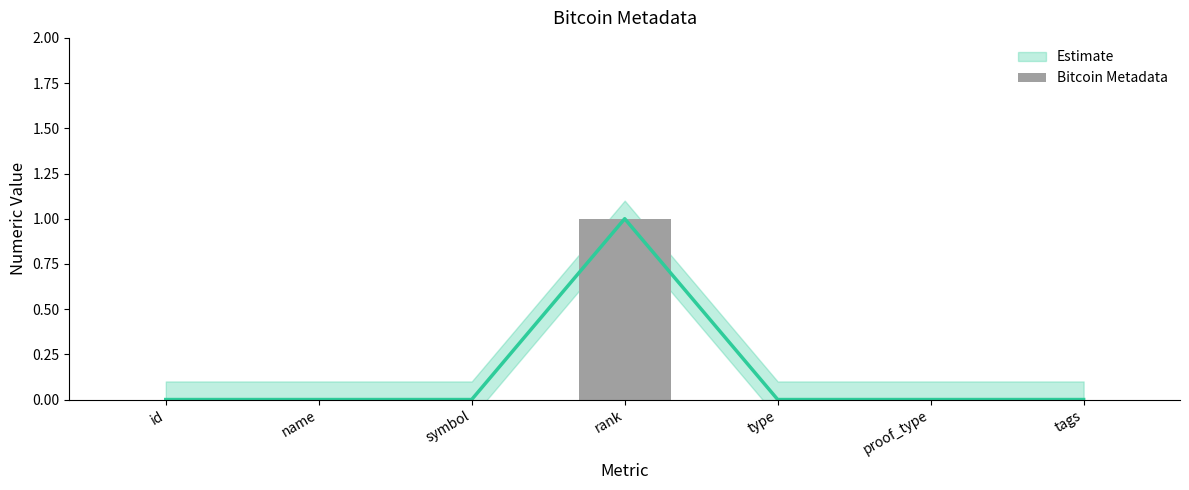

The value at rank is 1. True or false?

True